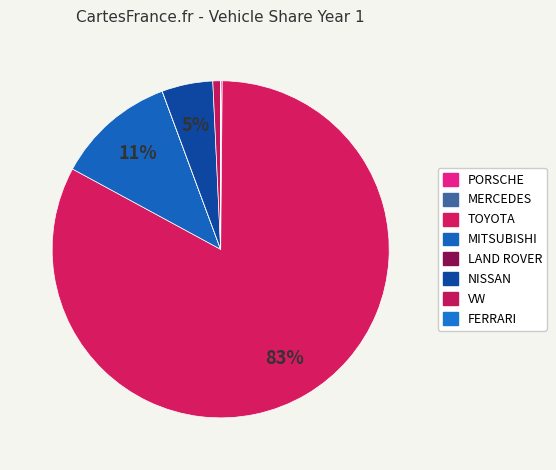

Which has a higher value, LAND ROVER or PORSCHE?

PORSCHE